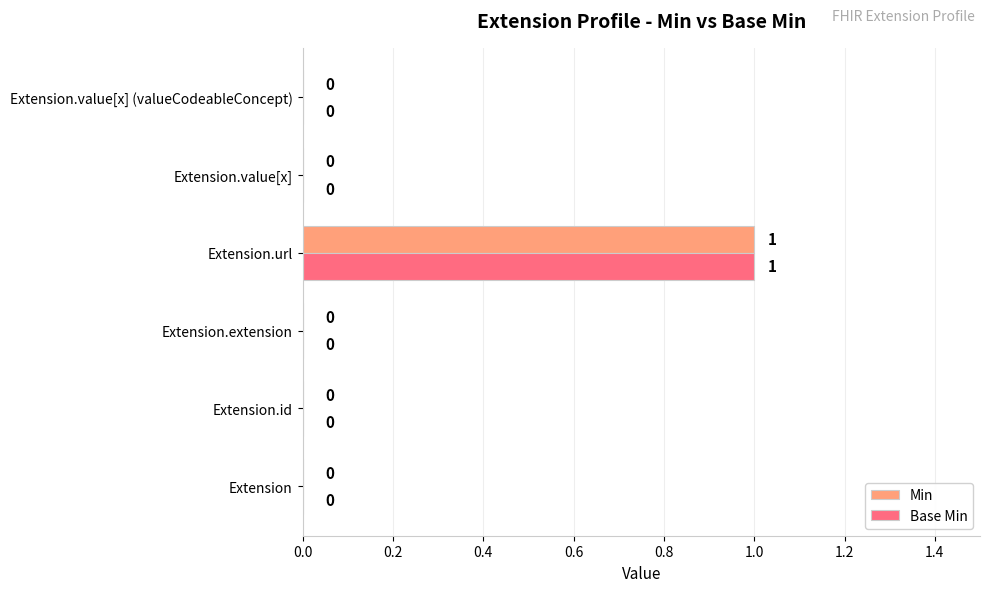

At which category is the sum across all series the highest?

Extension.url